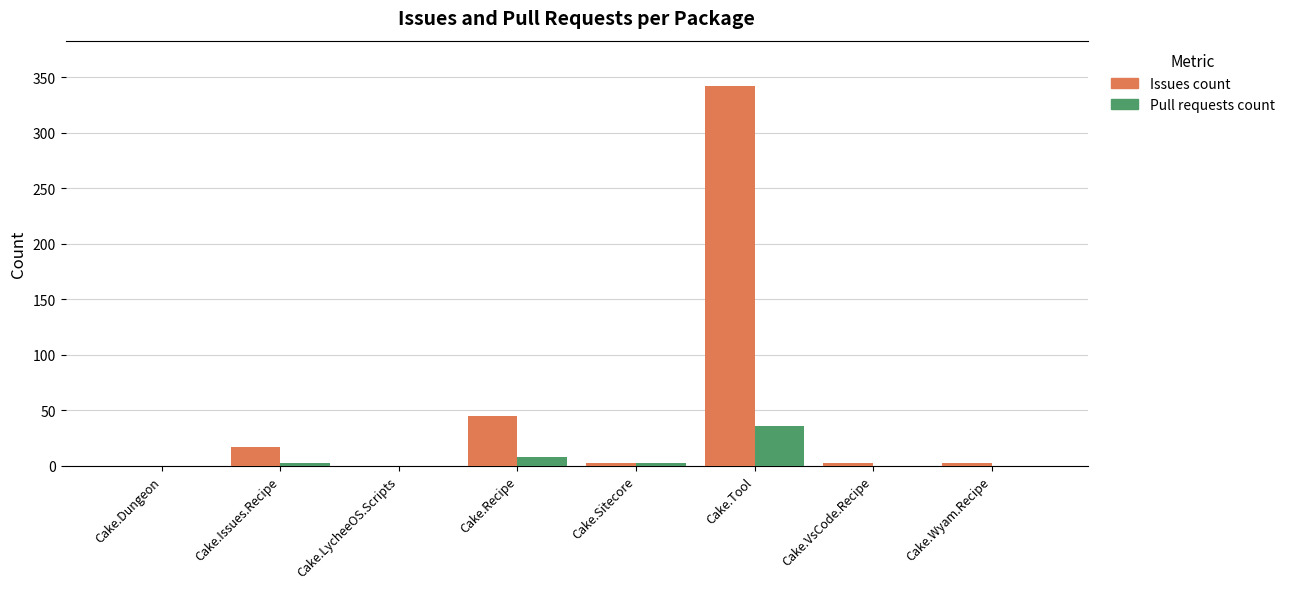

Which series changed the most between Cake.Dungeon and Cake.Tool?

Issues count